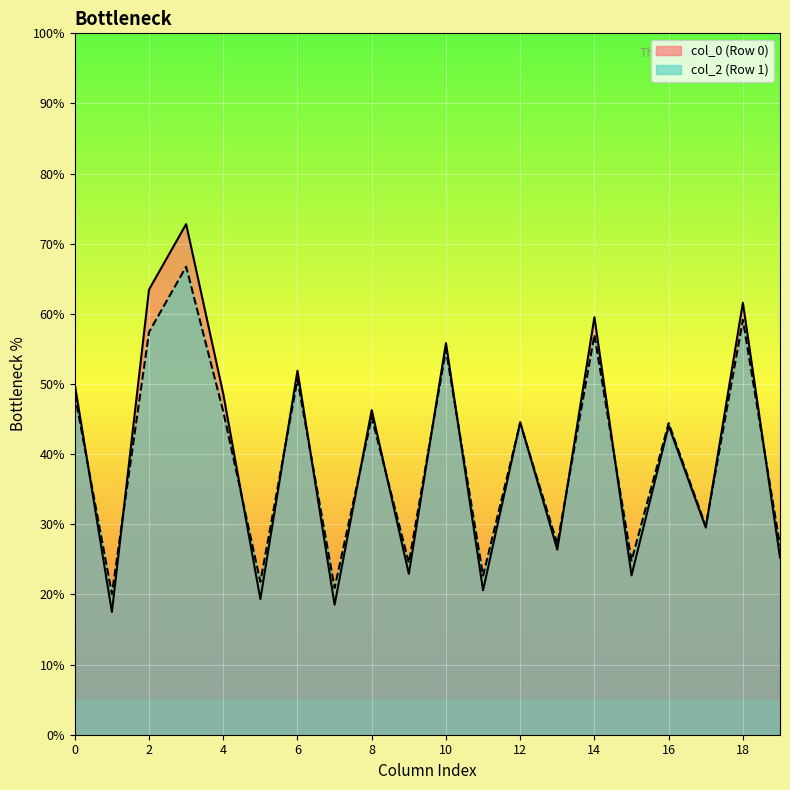

The value of col_3 at 2 is 46.6. True or false?

False